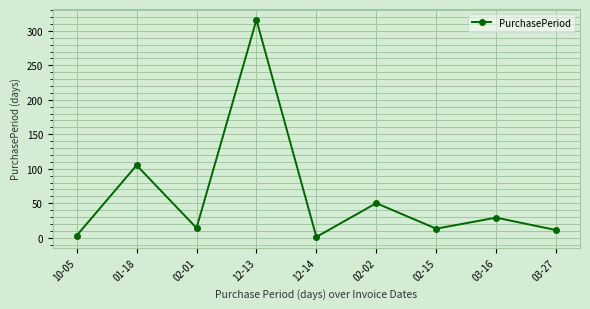

What is the difference between the values at 01-18 and 03-16?

76